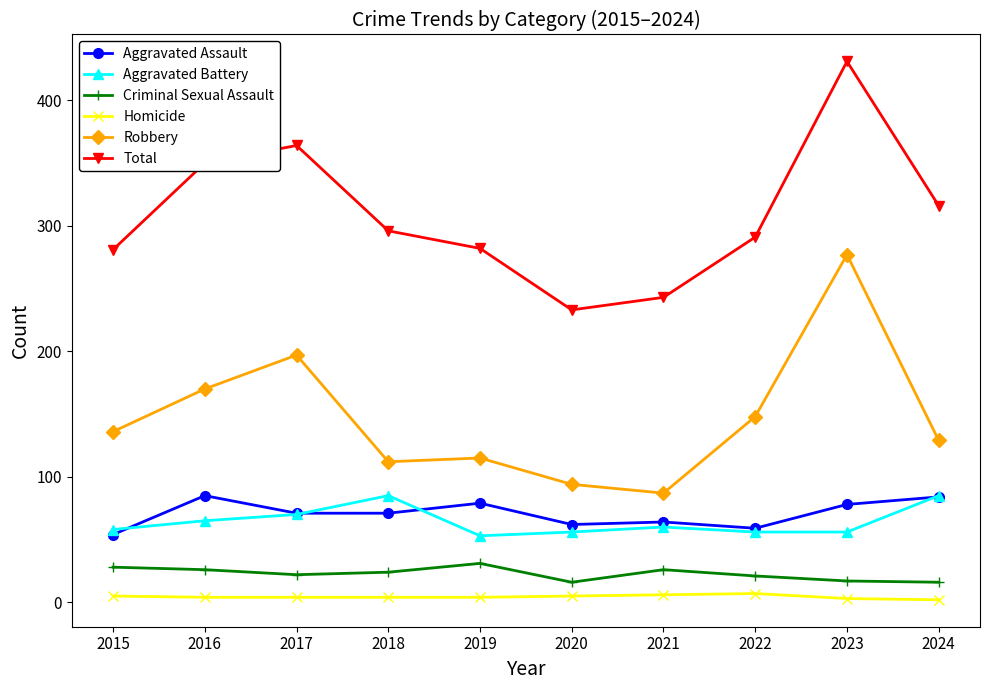

At which category is the sum across all series the highest?

2023